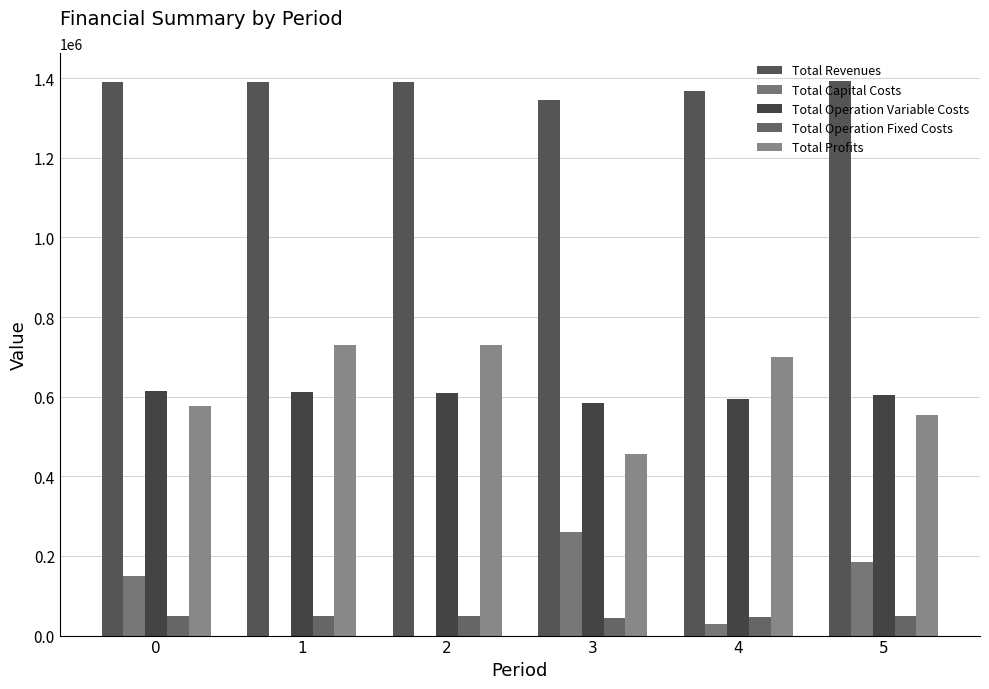

Are the bars horizontal?

No